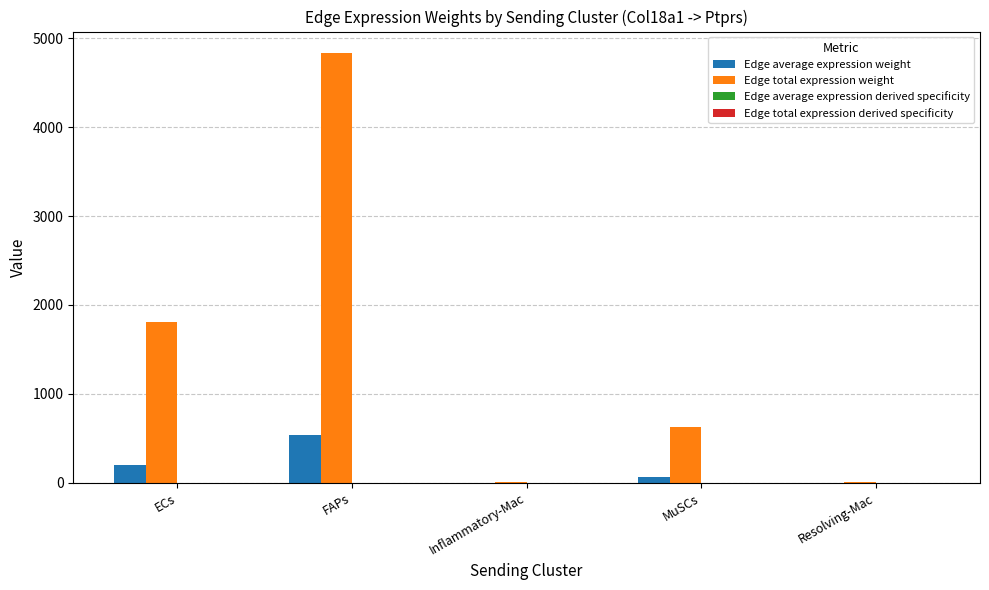

The Edge total expression weight series shows 820.2 at ECs. True or false?

False